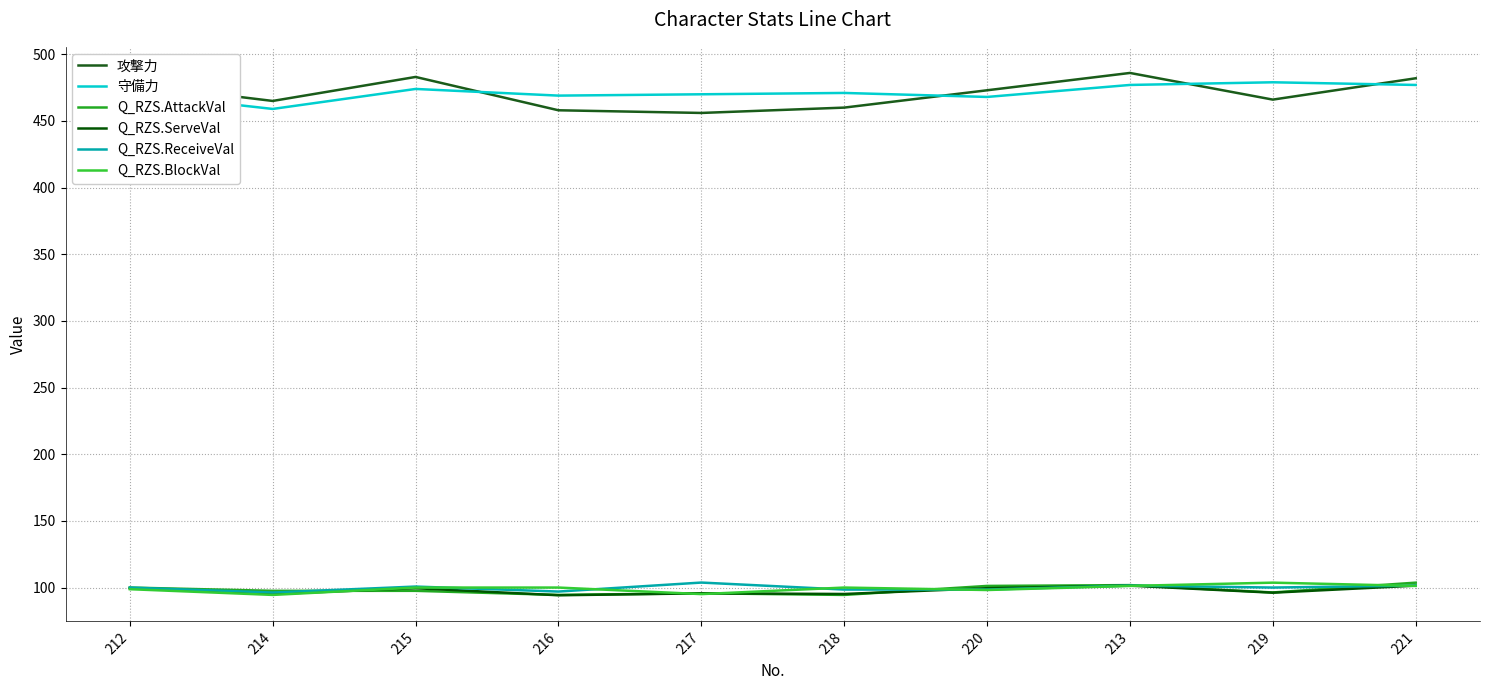

The value of Q_RZS.ReceiveVal at 220 is 63.1. True or false?

False